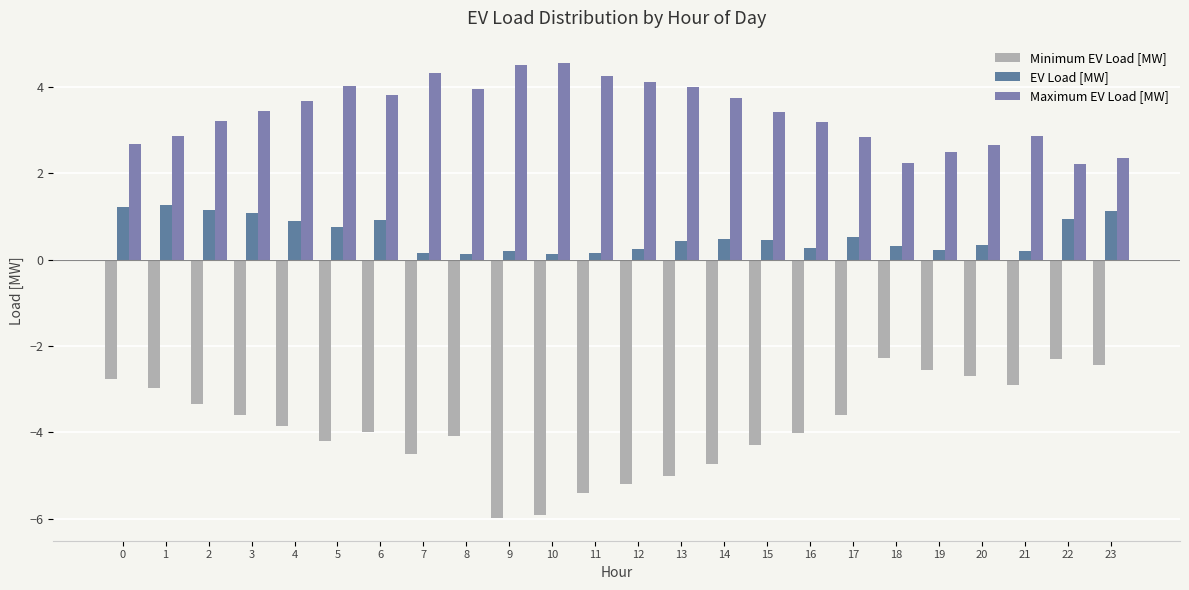

At how many categories does at least one series exceed -2?

24